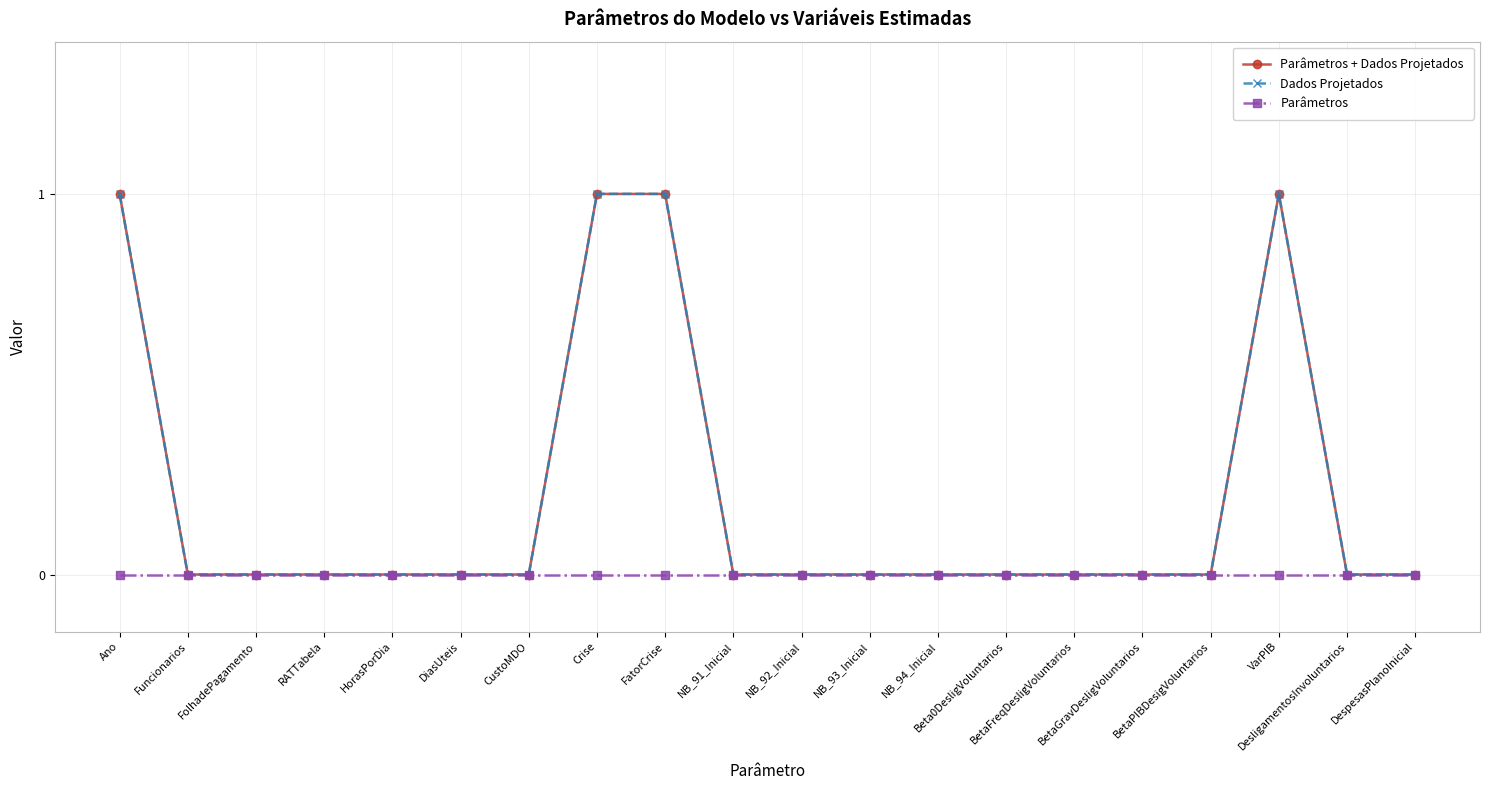

Reading left to right, what are all the values shown in this chart?

Parâmetros + Dados Projetados: Ano=1	Funcionarios=0	FolhadePagamento=0	RATTabela=0	HorasPorDia=0	DiasUteis=0	CustoMDO=0	Crise=1	FatorCrise=1	NB_91_Inicial=0	NB_92_Inicial=0	NB_93_Inicial=0	NB_94_Inicial=0	Beta0DesligVoluntarios=0	BetaFreqDesligVoluntarios=0	BetaGravDesligVoluntarios=0	BetaPIBDesigVoluntarios=0	VarPIB=1	DesligamentosInvoluntarios=0	DespesasPlanoInicial=0
Dados Projetados: Ano=1	Funcionarios=0	FolhadePagamento=0	RATTabela=0	HorasPorDia=0	DiasUteis=0	CustoMDO=0	Crise=1	FatorCrise=1	NB_91_Inicial=0	NB_92_Inicial=0	NB_93_Inicial=0	NB_94_Inicial=0	Beta0DesligVoluntarios=0	BetaFreqDesligVoluntarios=0	BetaGravDesligVoluntarios=0	BetaPIBDesigVoluntarios=0	VarPIB=1	DesligamentosInvoluntarios=0	DespesasPlanoInicial=0
Parâmetros: Ano=0	Funcionarios=0	FolhadePagamento=0	RATTabela=0	HorasPorDia=0	DiasUteis=0	CustoMDO=0	Crise=0	FatorCrise=0	NB_91_Inicial=0	NB_92_Inicial=0	NB_93_Inicial=0	NB_94_Inicial=0	Beta0DesligVoluntarios=0	BetaFreqDesligVoluntarios=0	BetaGravDesligVoluntarios=0	BetaPIBDesigVoluntarios=0	VarPIB=0	DesligamentosInvoluntarios=0	DespesasPlanoInicial=0